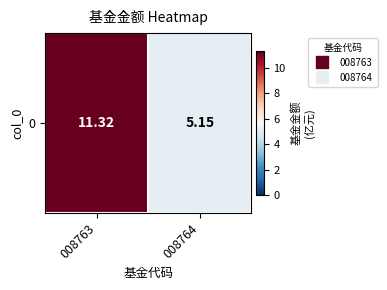

Is it true that the value at 008764 is 5.2?

True